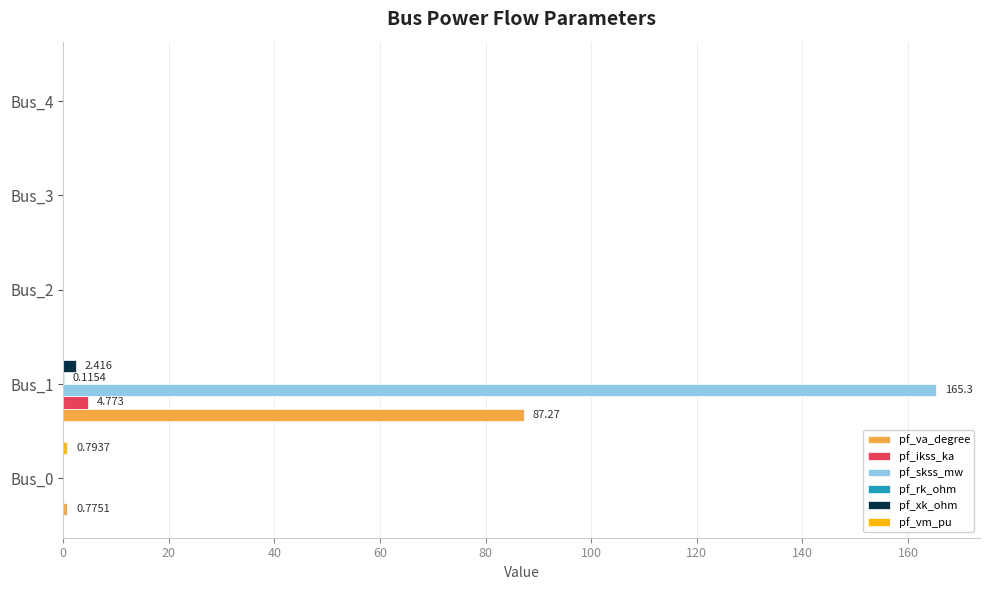

Which series has the largest total across all categories?

pf_skss_mw